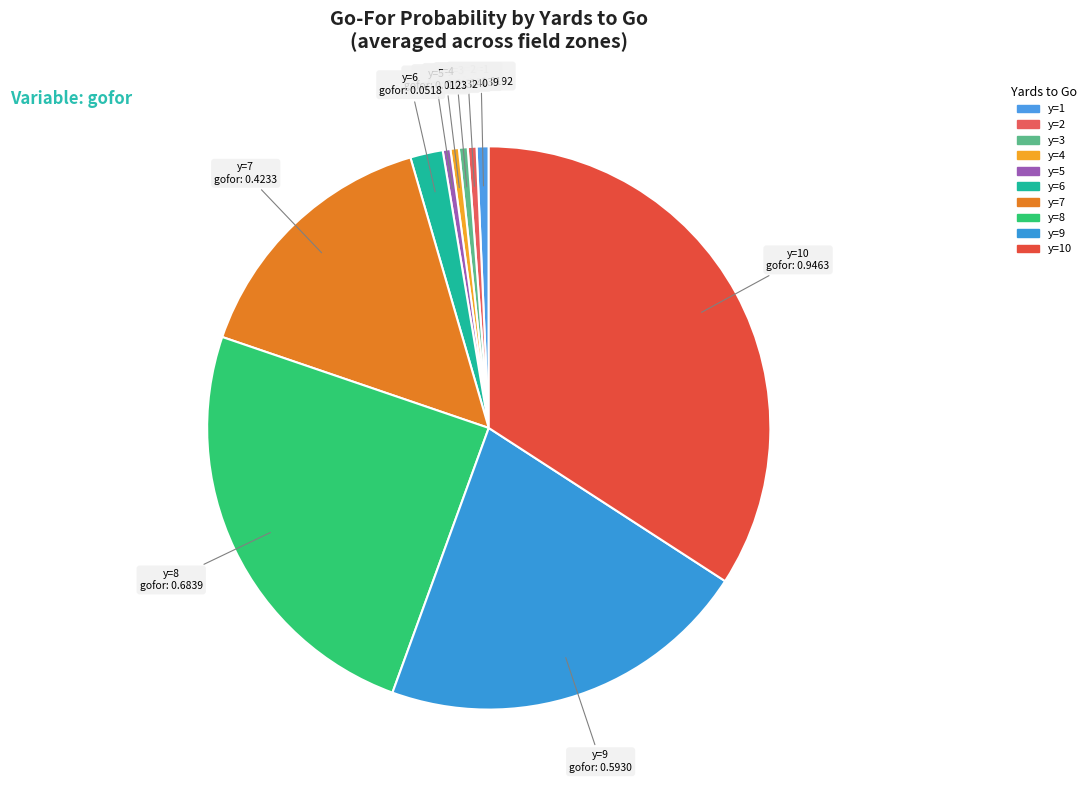

How many slices are in this pie chart?

10